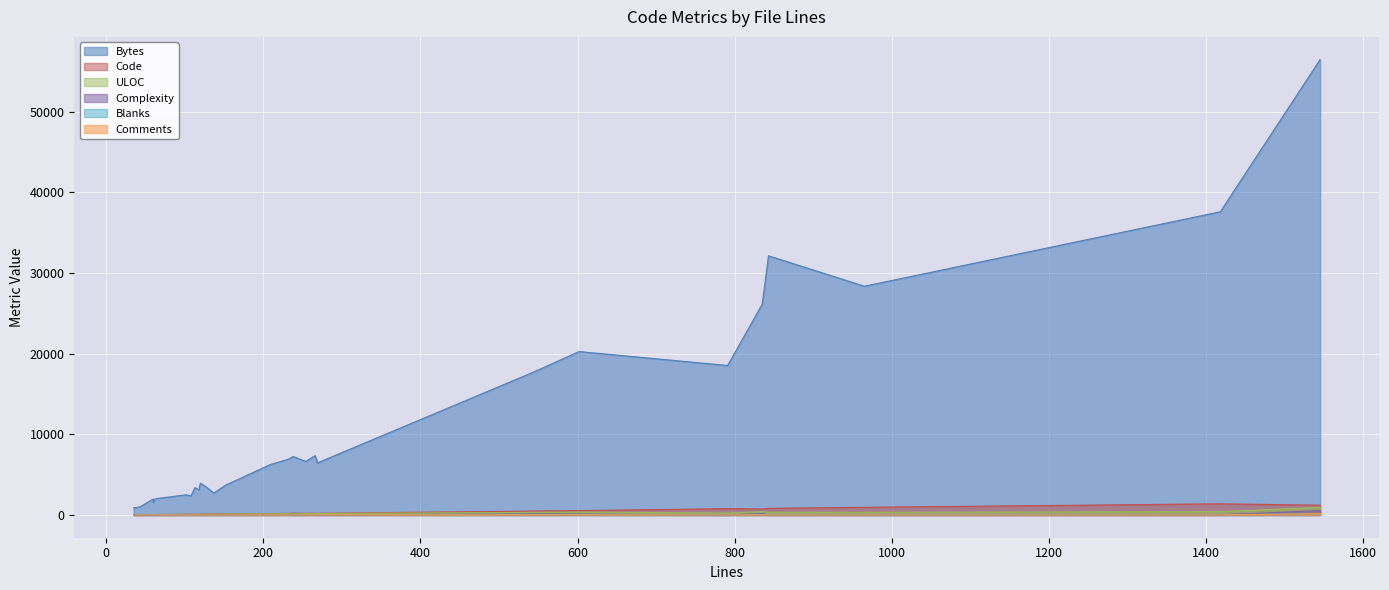

True or false: ULOC and Blanks intersect in this chart.

False